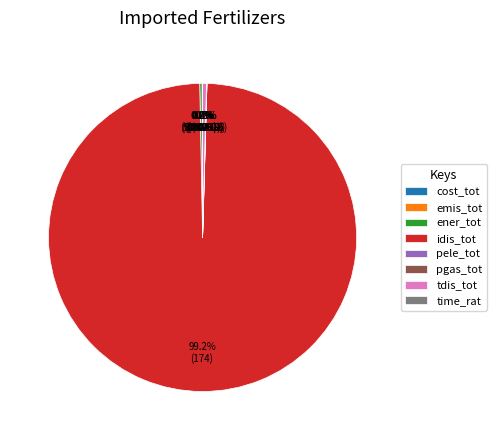

Is there a majority slice in this chart?

Yes